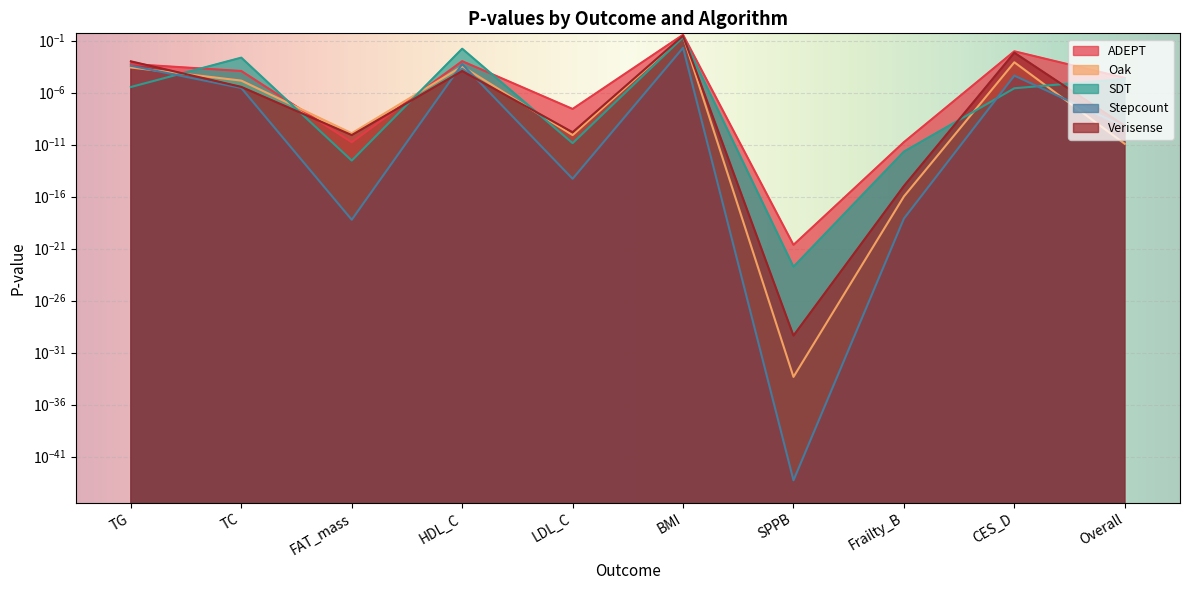

Between FAT_mass and TC, which is larger?

TC